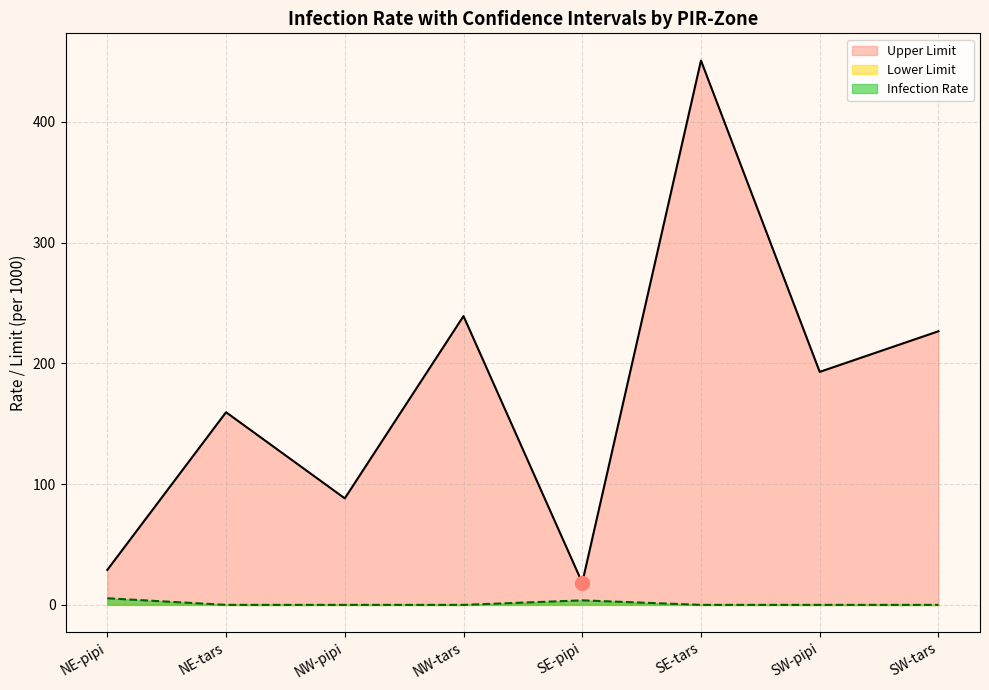

At which category is the sum across all series the highest?

SE-tars